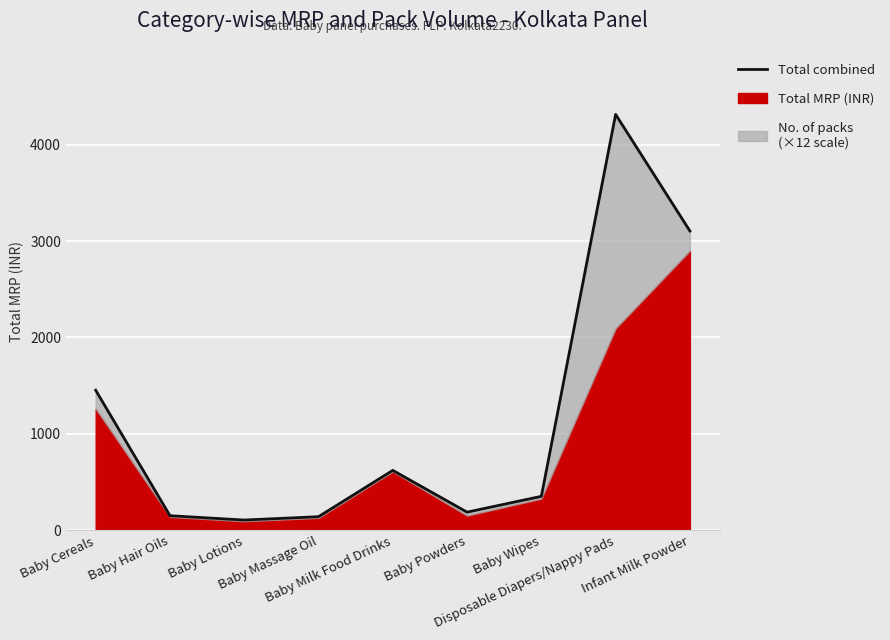

How many data points does each series have?

9